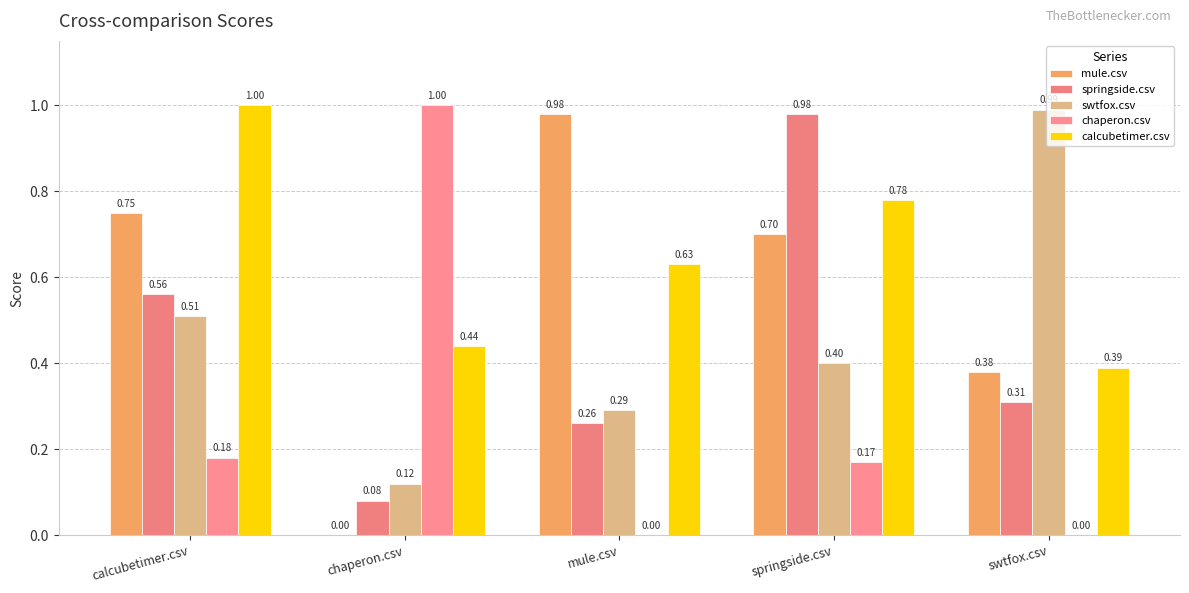

What is the sum of the mule.csv values at springside.csv and mule.csv?

1.7